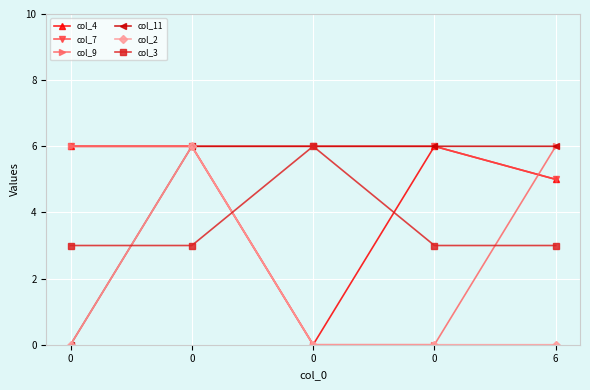

True or false: col_2 and col_11 intersect in this chart.

False